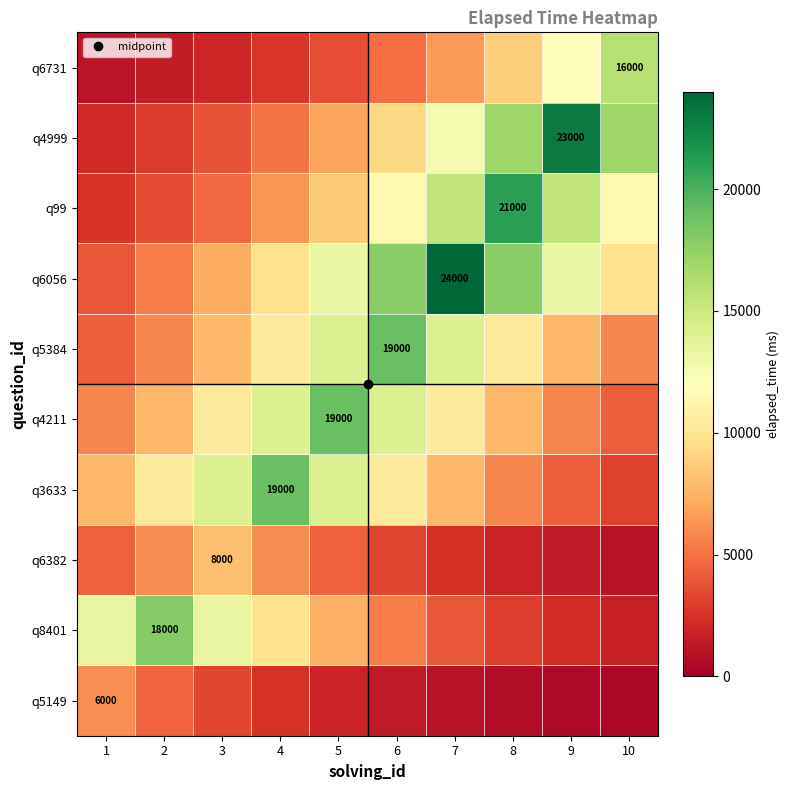

Which has a higher value, 6 or 2?

2